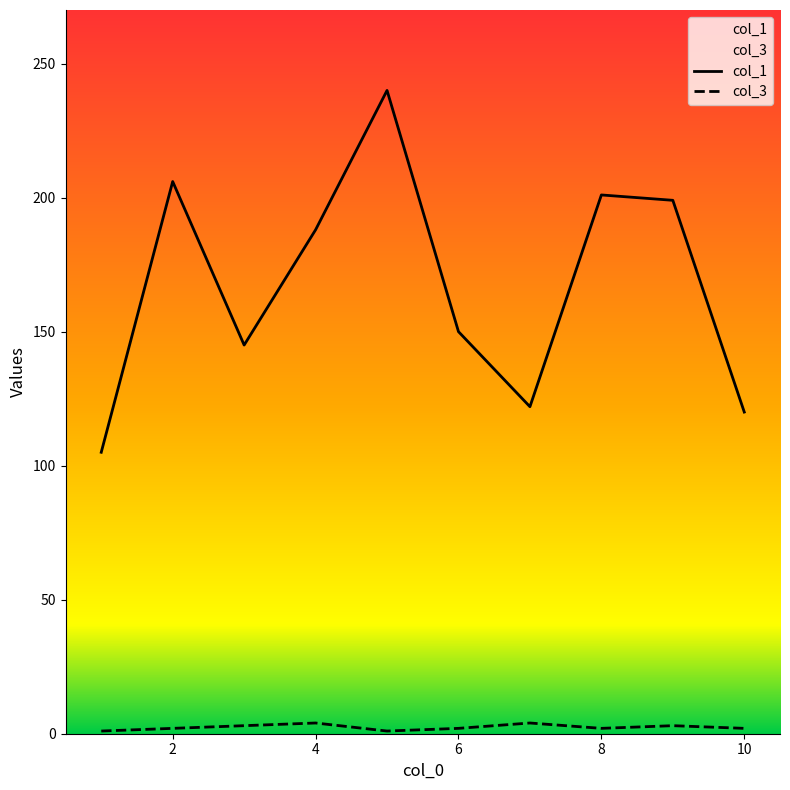

True or false: col_3 and col_1 cross at least once.

False